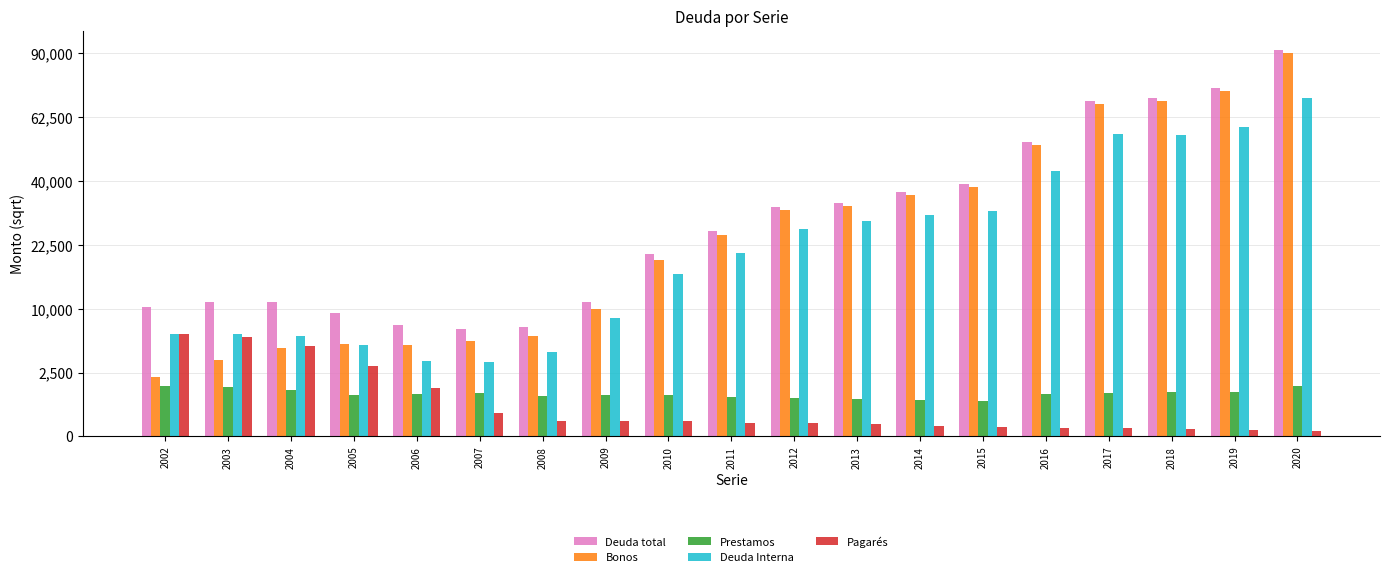

What are all the series names shown in the legend?

Deuda total, Bonos, Prestamos, Deuda Interna, Pagarés